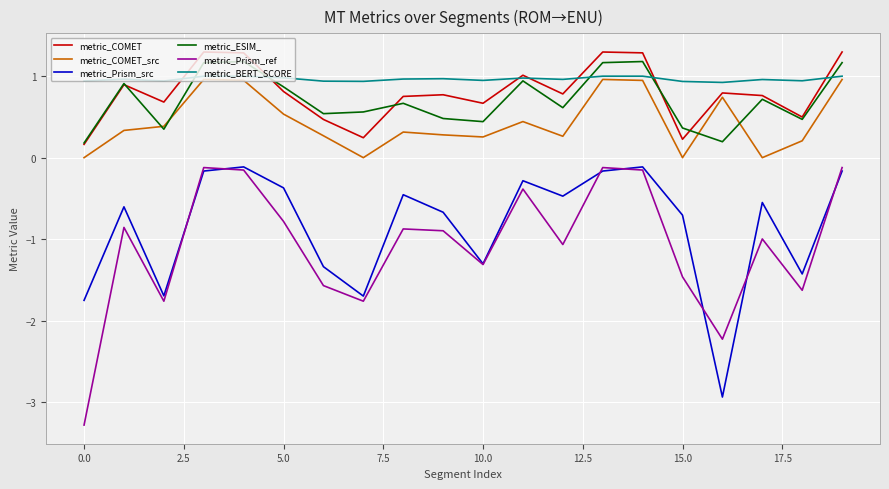

Which series has the largest range (max minus min)?

metric_Prism_ref